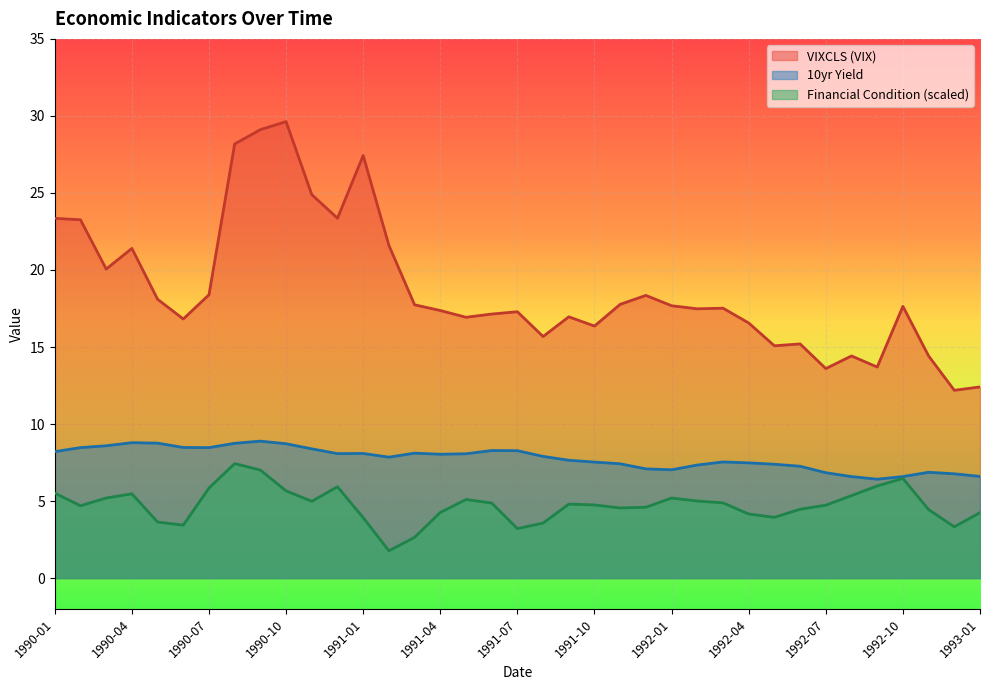

Reading right to left, extract all data points from this chart.

VIXCLS: 12.4	12.2	14.4	17.6	13.7	14.4	13.6	15.2	15.1	16.6	17.5	17.5	17.7	18.4	17.8	16.4	17.0	15.7	17.3	17.1	16.9	17.4	17.7	21.6	27.4	23.4	24.9	29.6	29.1	28.2	18.4	16.8	18.1	21.4	20.1	23.3	23.4
10yr: 6.6	6.8	6.9	6.6	6.4	6.6	6.8	7.3	7.4	7.5	7.5	7.3	7.0	7.1	7.4	7.5	7.7	7.9	8.3	8.3	8.1	8.0	8.1	7.8	8.1	8.1	8.4	8.7	8.9	8.8	8.5	8.5	8.8	8.8	8.6	8.5	8.2
Financial condition: 4.3	3.3	4.4	6.5	6.0	5.4	4.7	4.5	3.9	4.2	4.9	5.0	5.2	4.6	4.6	4.7	4.8	3.6	3.2	4.9	5.1	4.3	2.6	1.8	3.9	5.9	5.0	5.7	7.0	7.4	5.8	3.4	3.6	5.5	5.2	4.7	5.5